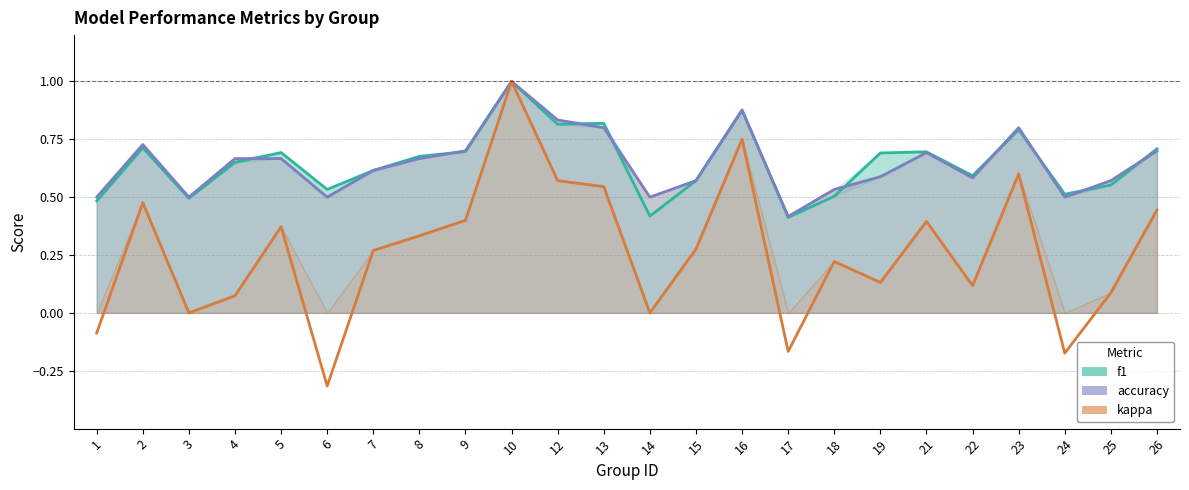

Between 14 and 26, which is larger?

26